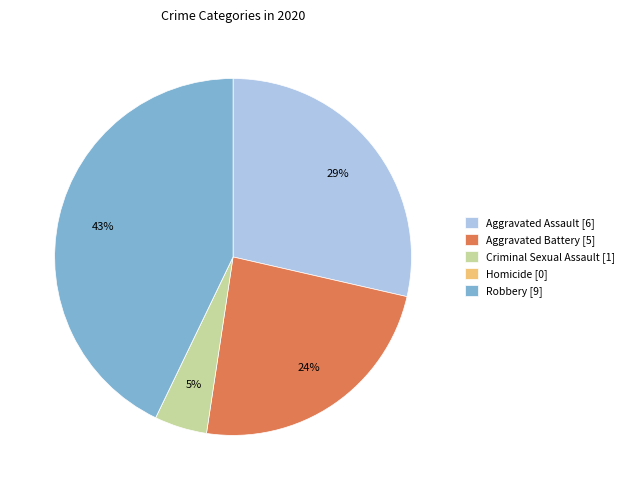

To the nearest percent, what is the difference between the largest and smallest slice percentages?

43%